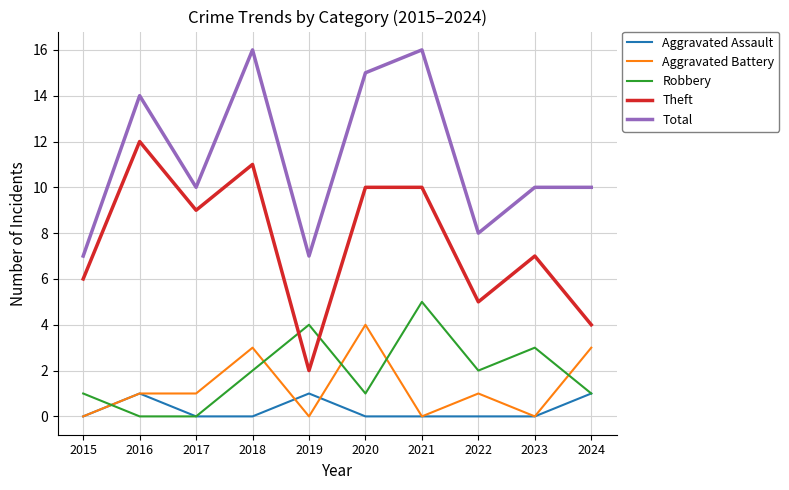

Is the value of Aggravated Assault at 2017 greater than the value of Aggravated Battery at 2018?

No